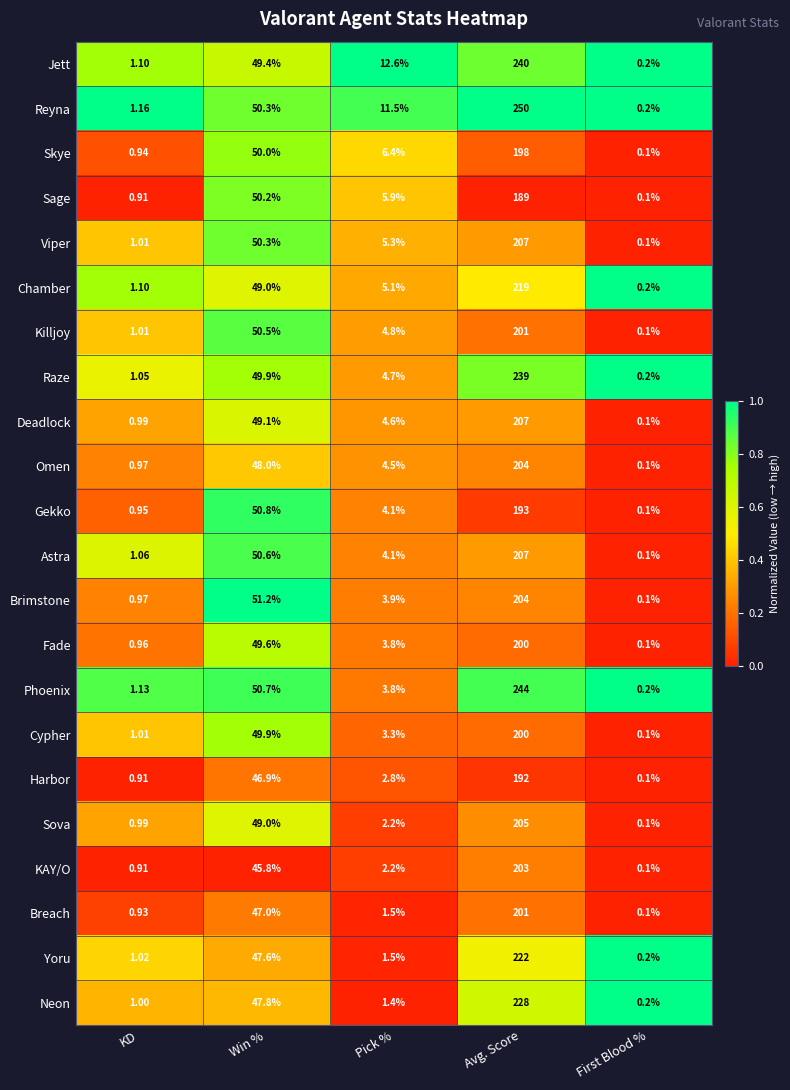

List the labels in order of Yoru value, largest first.

Avg. Score, Win %, Pick %, KD, First Blood %